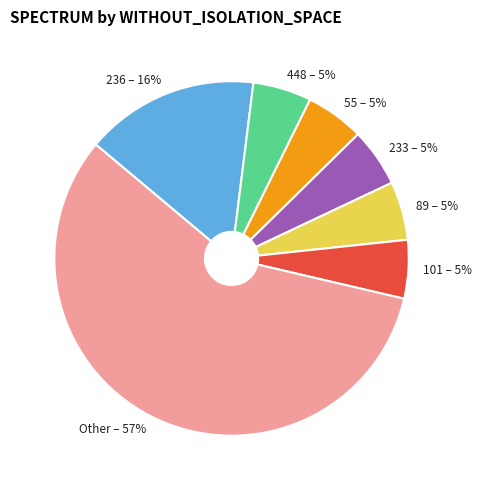

To the nearest percent, what percentage of the pie is 233?

5%